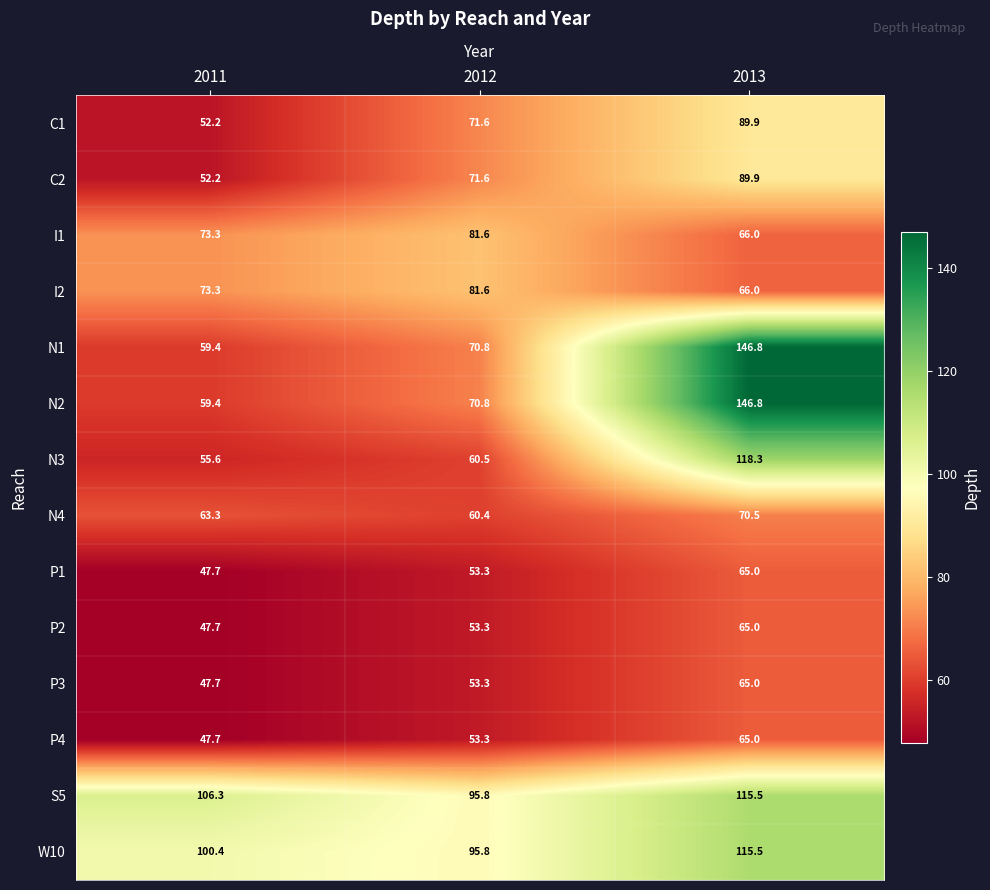

What is the difference between the highest and lowest values at 2013?

81.8